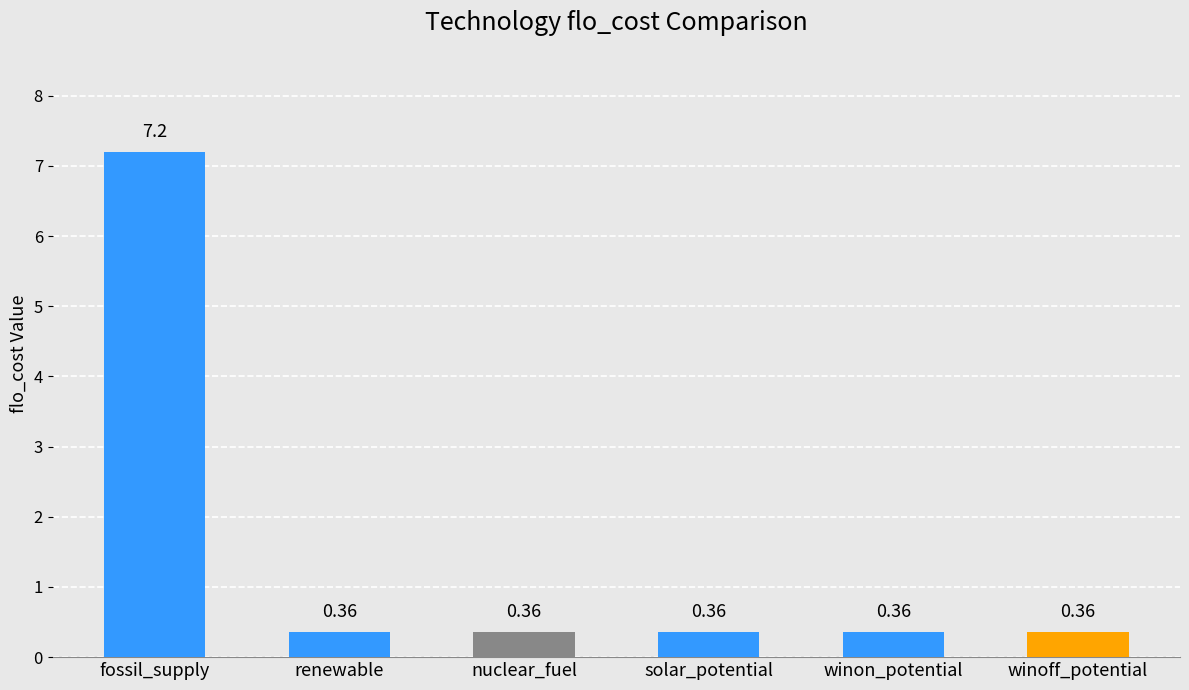

What is the label of the 2nd bar from the right?

winon_potential